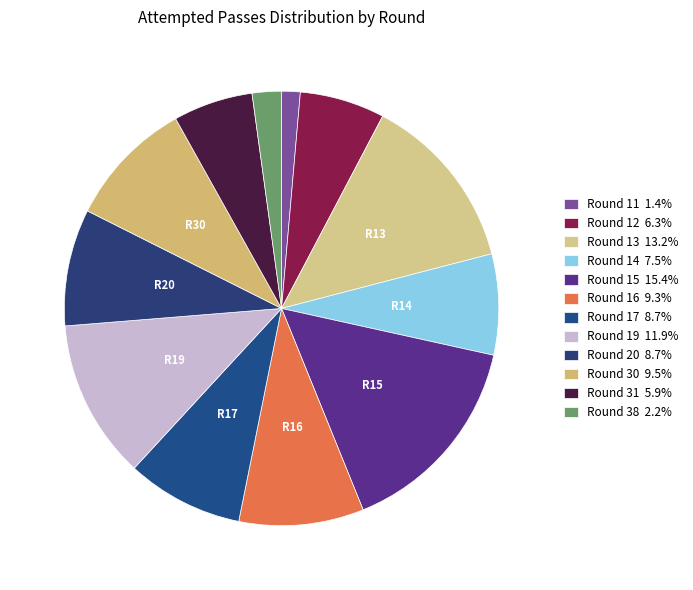

To the nearest percent, what is the combined percentage of Round 14 and Round 17?

16%